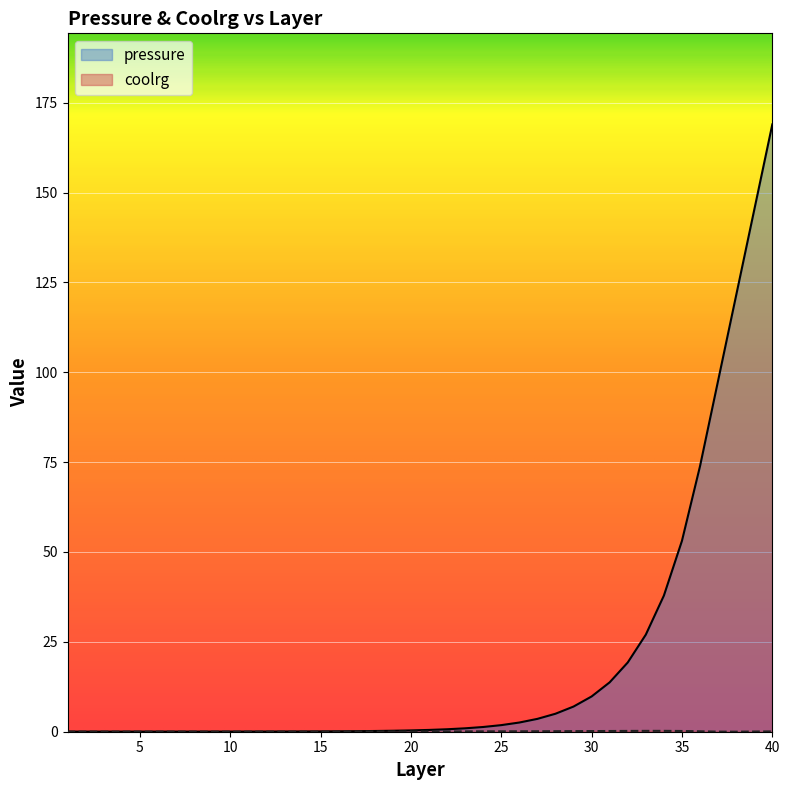

True or false: pressure and coolrg cross at least once.

True